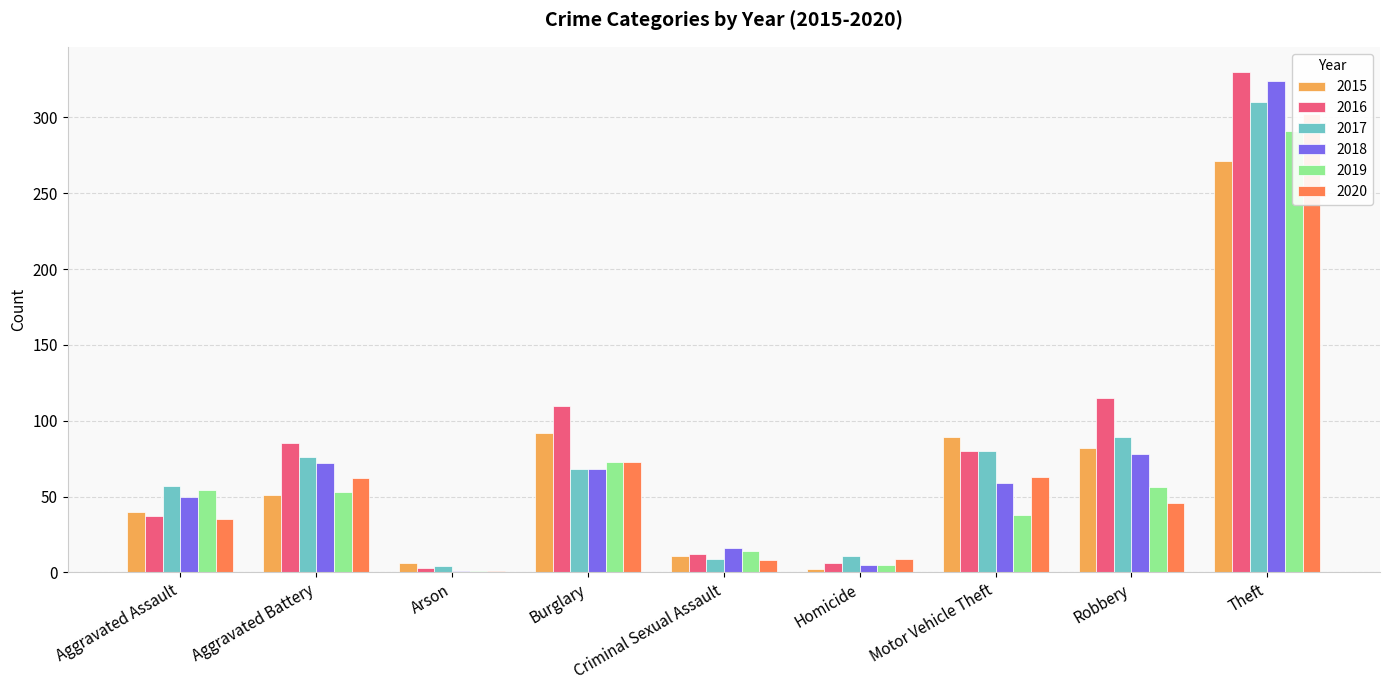

The value of 2020 at Theft is 302. True or false?

True